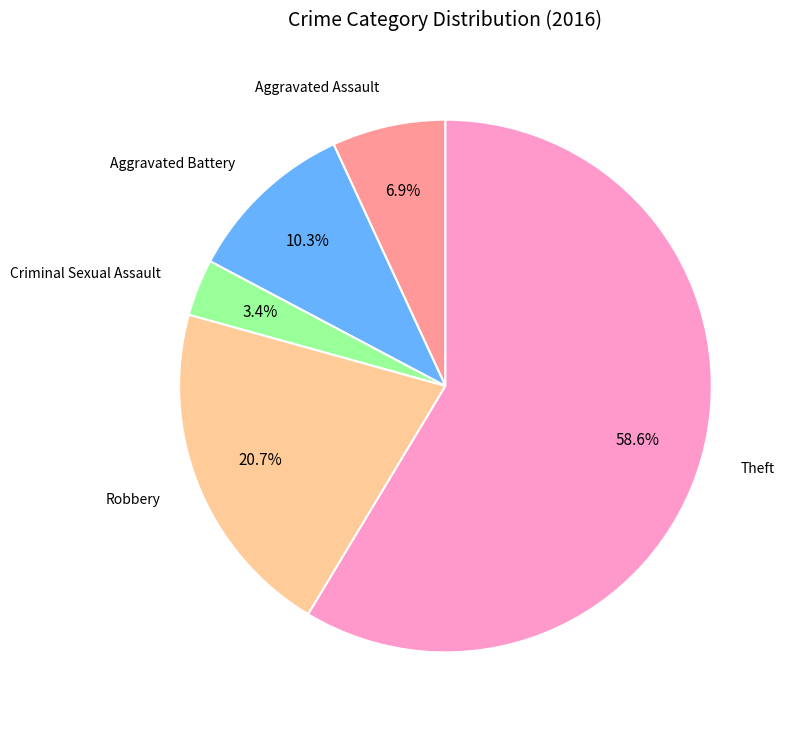

Count the number of slices in the pie.

5